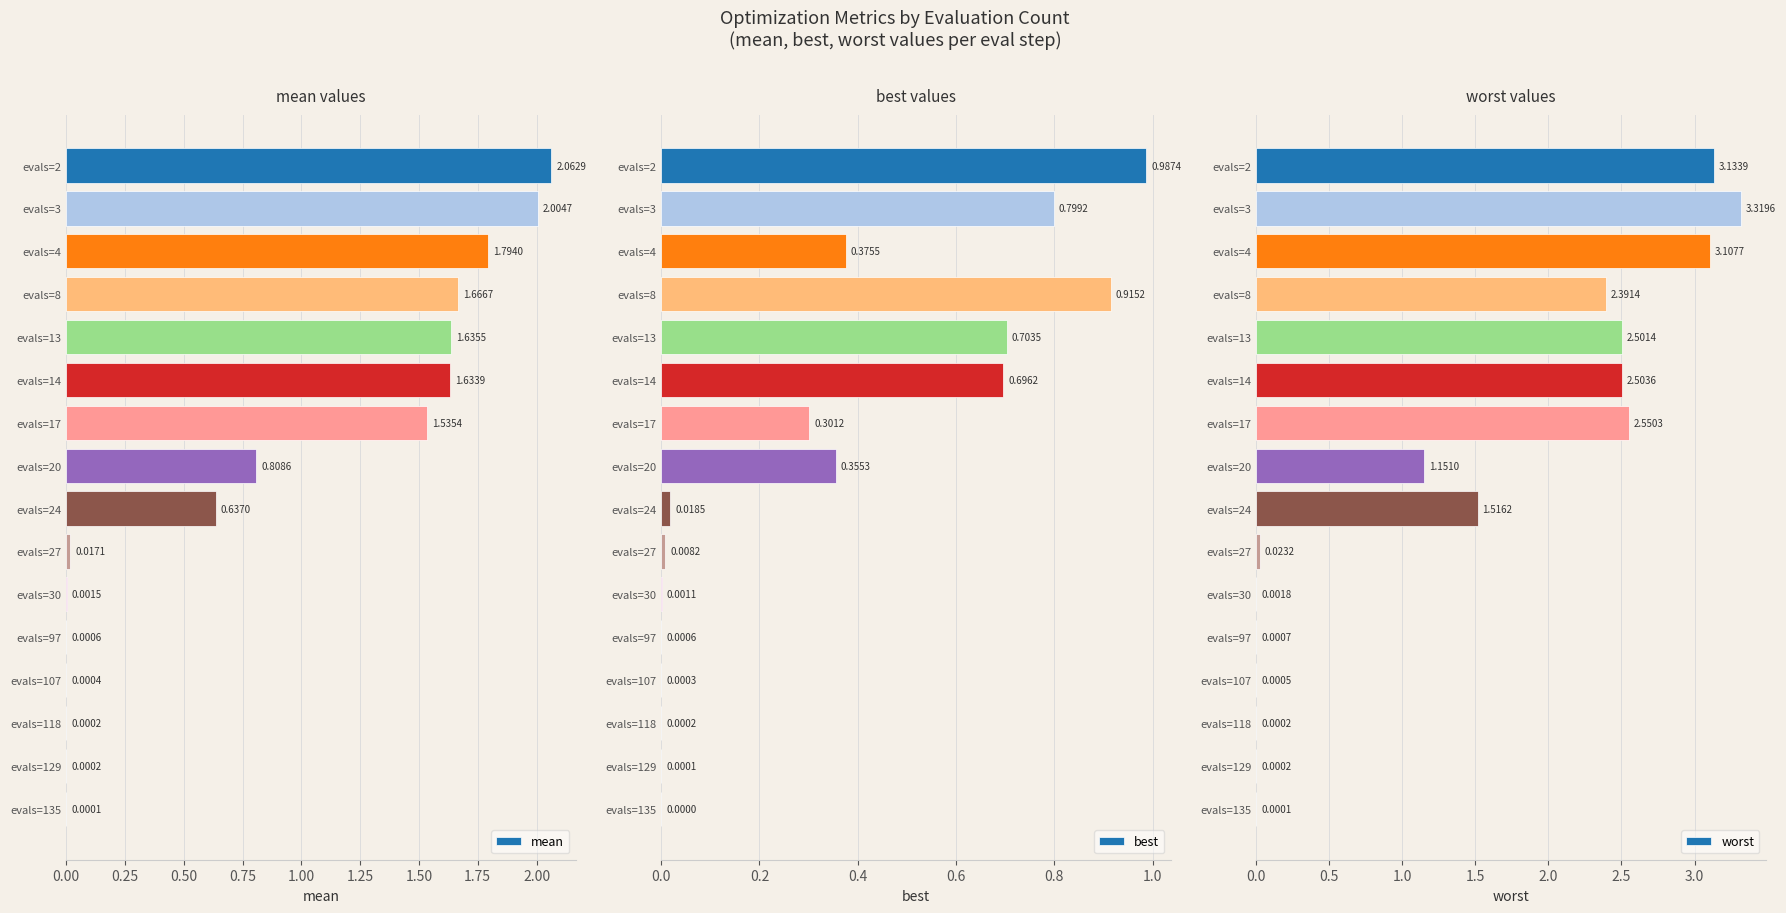

Rank the series by their average value, from lowest to highest.

best, mean, worst